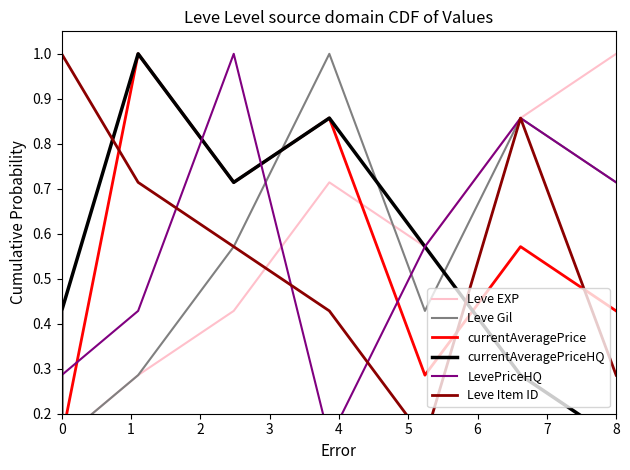

Is it true that Leve EXP equals 0.3 at 2?

True